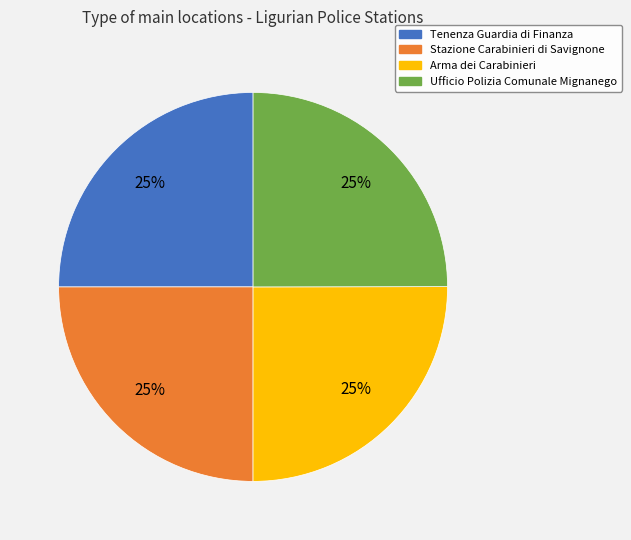

What is the ratio of the value at Ufficio Polizia Comunale Mignanego to the value at Arma dei Carabinieri?

1.0